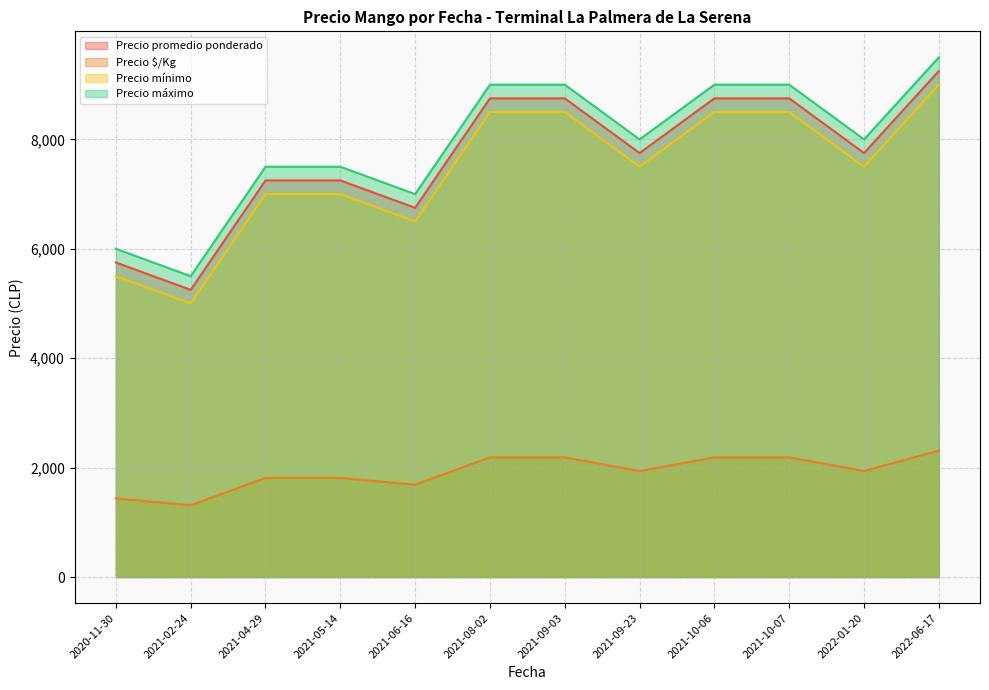

Which series has the largest range (max minus min)?

Precio promedio ponderado